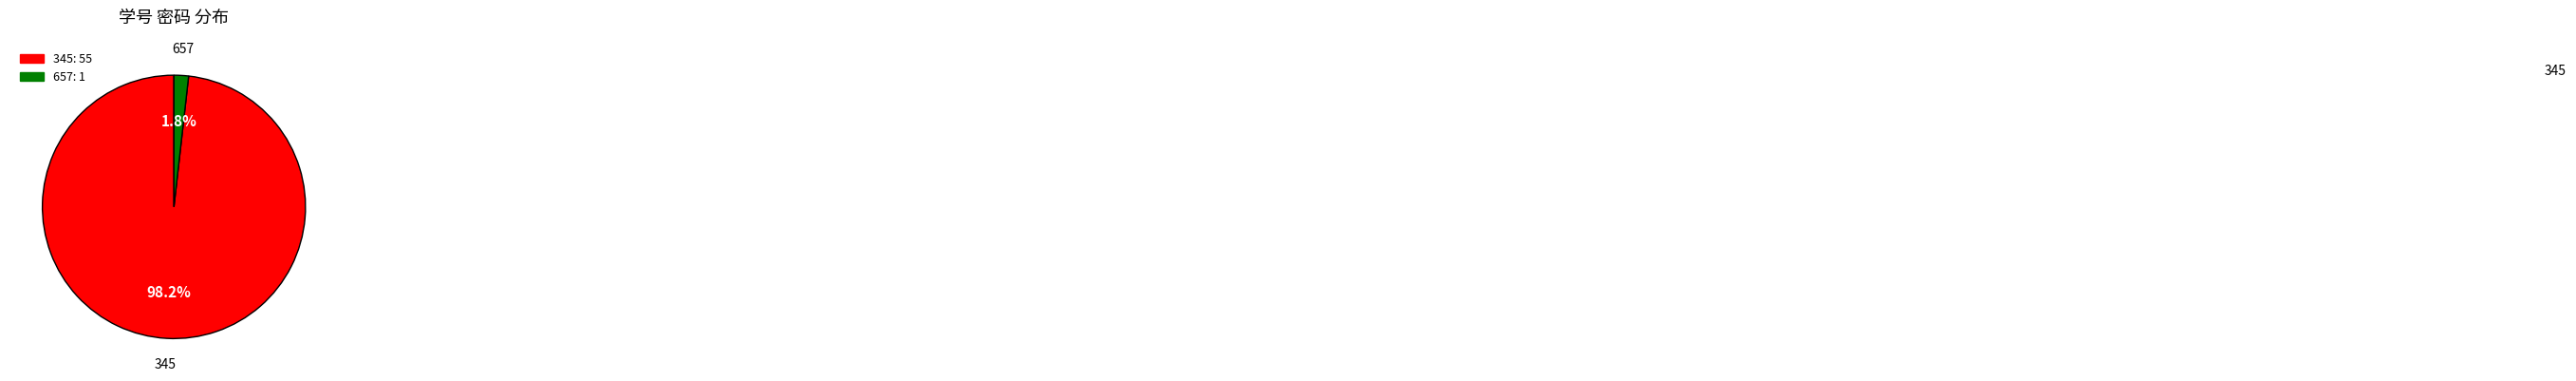

To the nearest percent, what is the average slice percentage?

50%